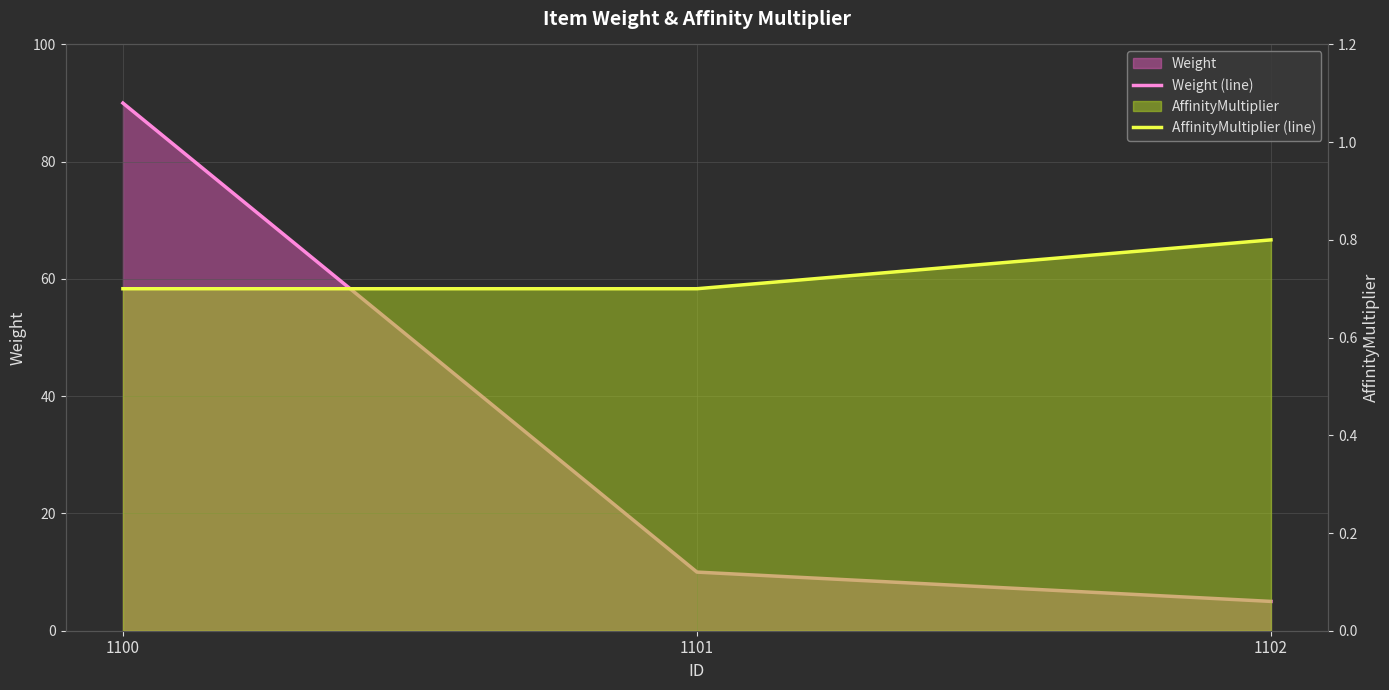

What is the sum of the Weight (line) values at 1100 and 1101?

100.0